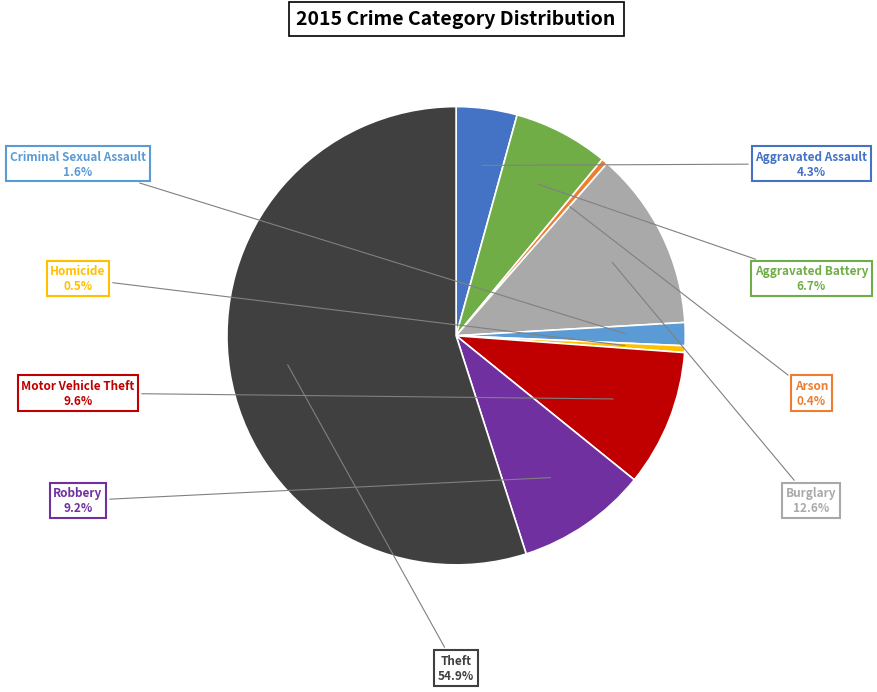

To the nearest percent, what is the difference between the largest and smallest slice percentages?

55%